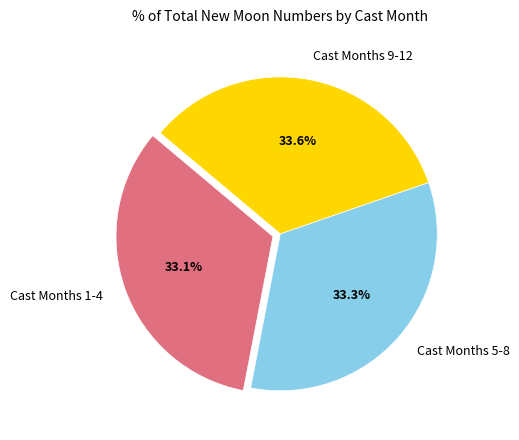

Is Cast Months 5-8 the majority of the pie?

No